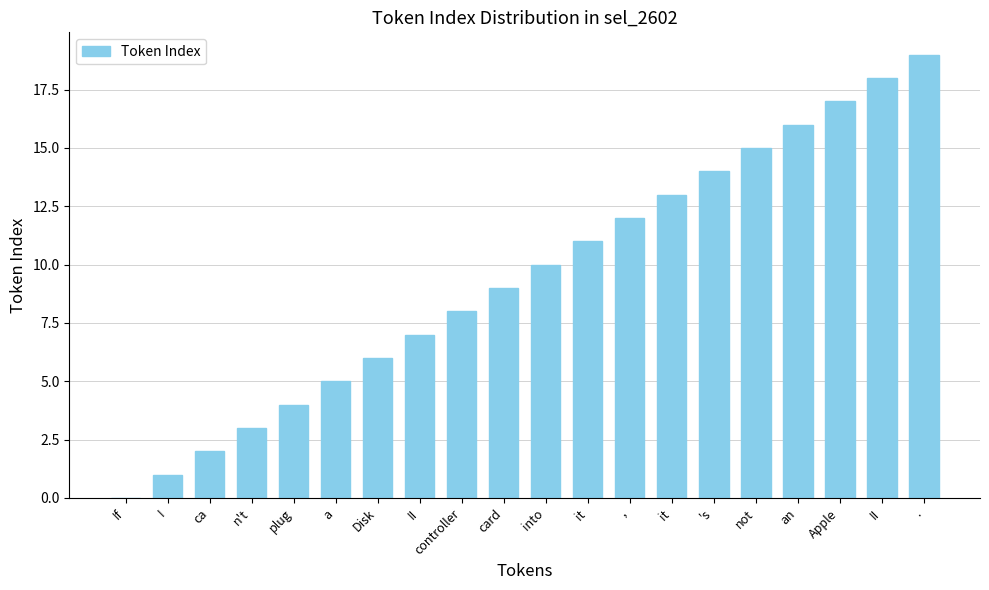

What is the change in value from it to II?

+5